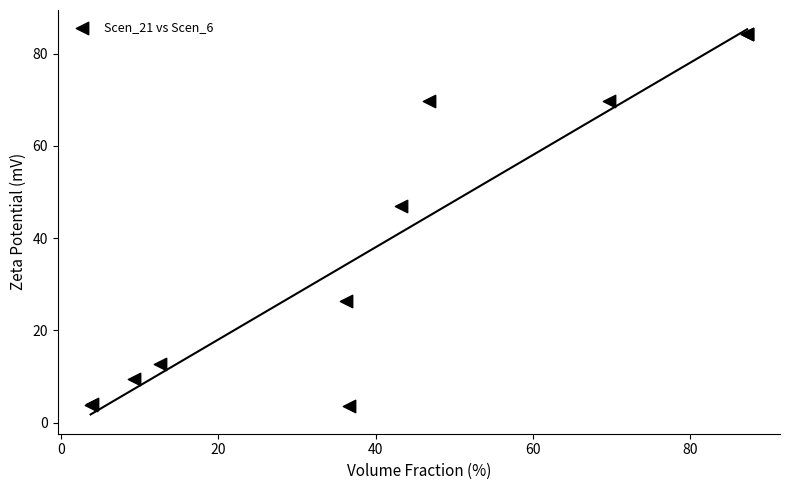

What Y value in the scatter plot is closest to 43?

46.9